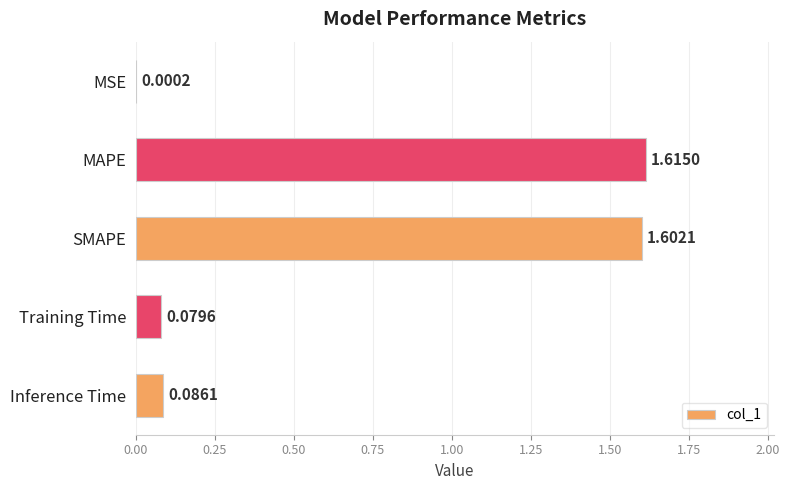

At which category does the chart reach its peak across all series?

MAPE